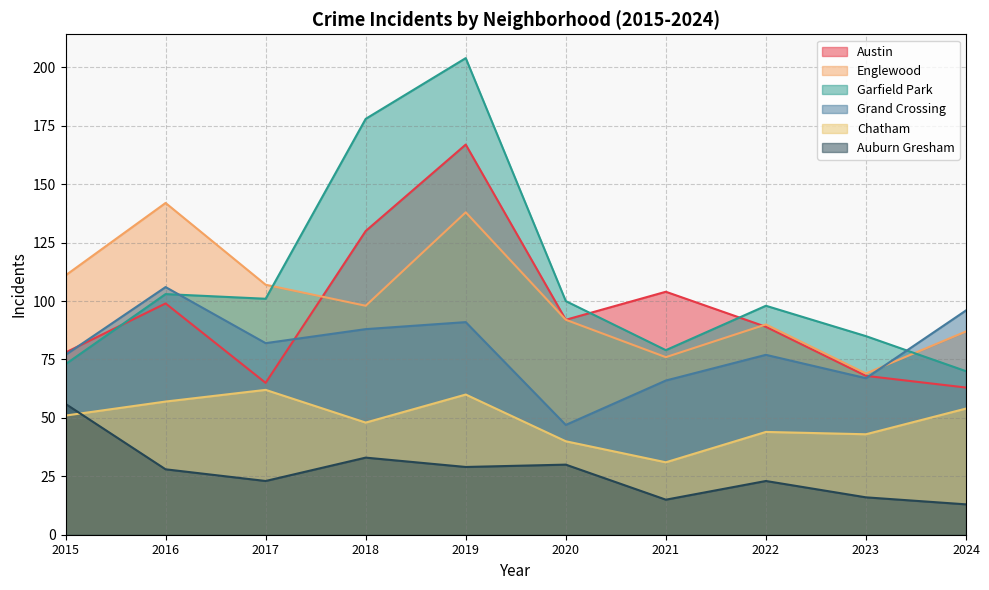

What is the sum of all Englewood values?

1010